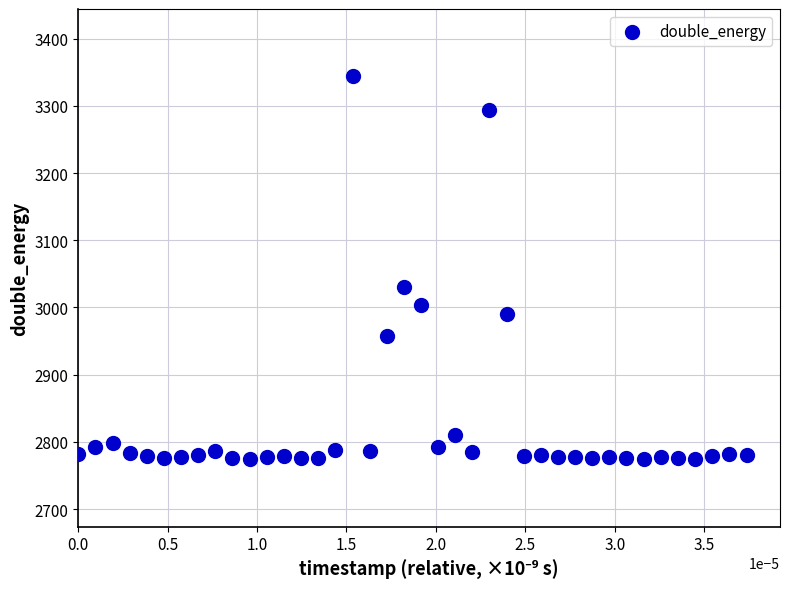

What is the range of Y values (max minus min)?

570